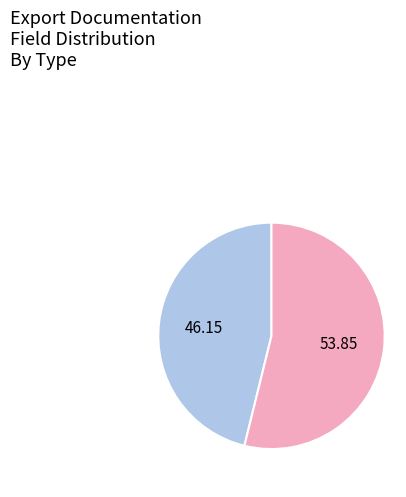

How many segments does this pie chart have?

2